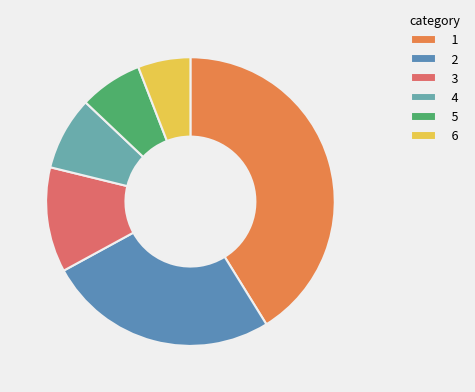

Count the number of slices in the pie.

6